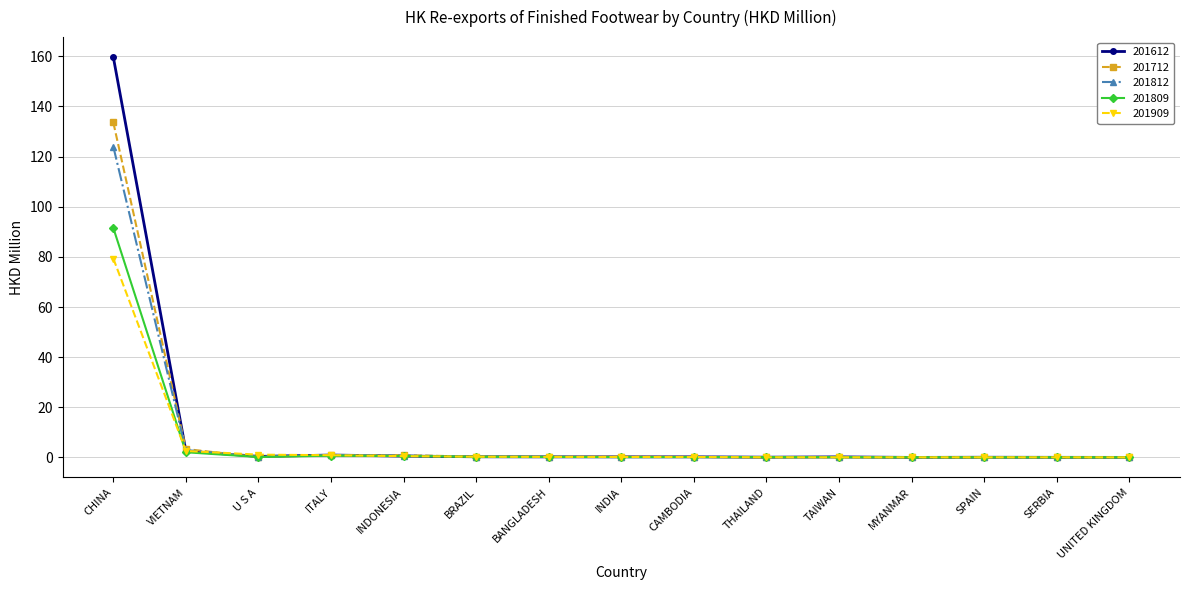

After their last crossing, which series has the higher values: 201809 or 201909?

201909